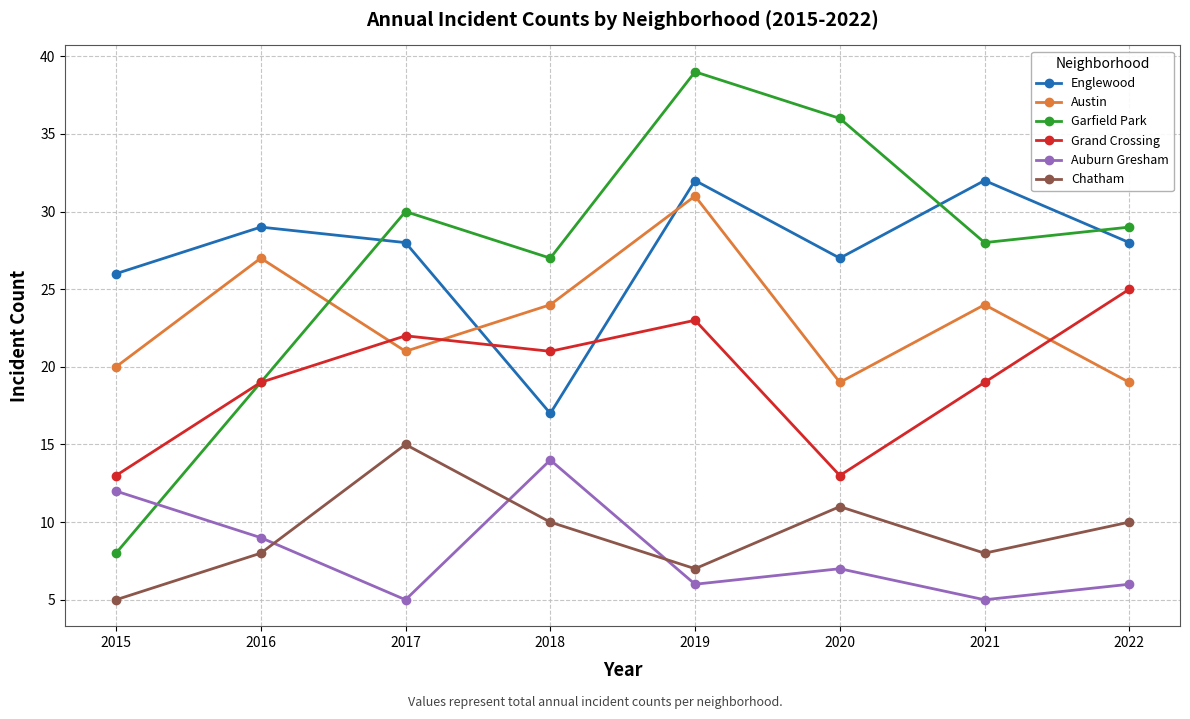

True or false: Grand Crossing and Chatham cross at least once.

False